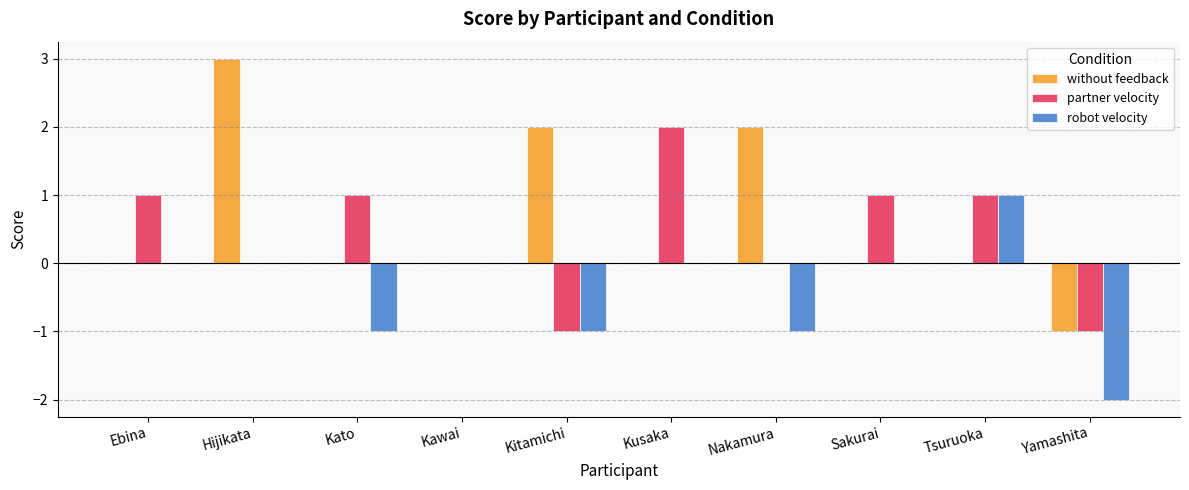

Is it true that robot velocity equals -1 at Yamashita?

False